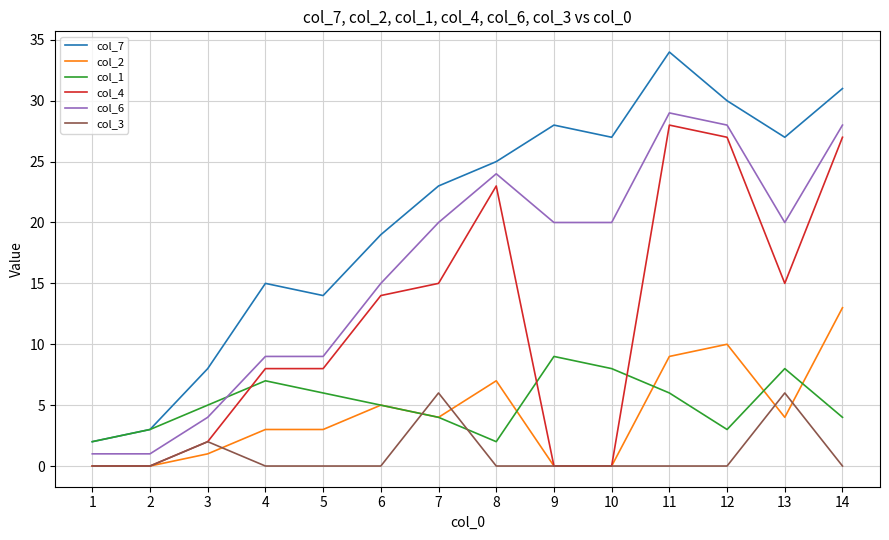

Where is the first local minimum for col_1?

8